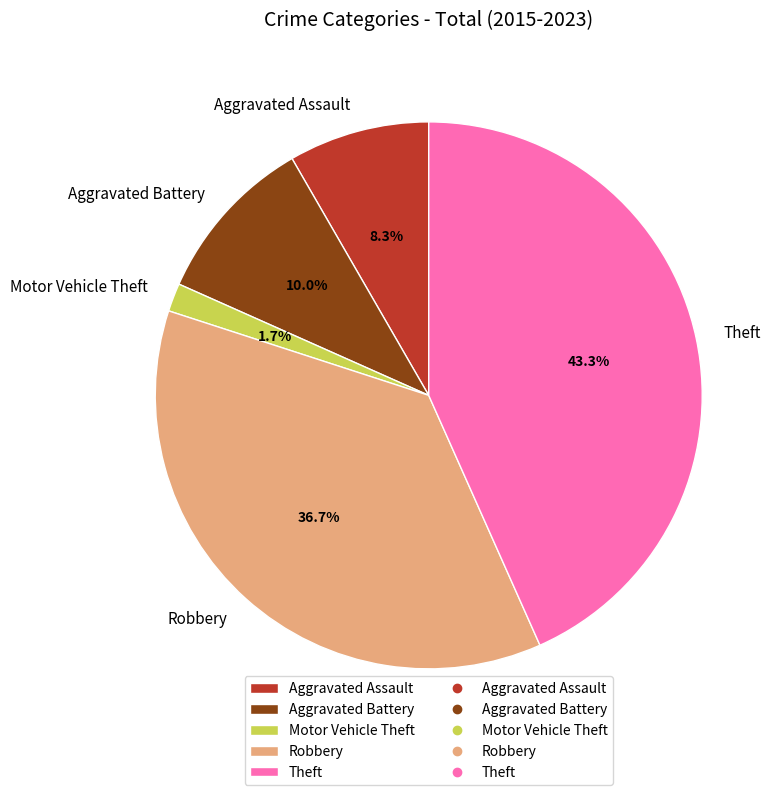

Which has a higher value, Robbery or Motor Vehicle Theft?

Robbery